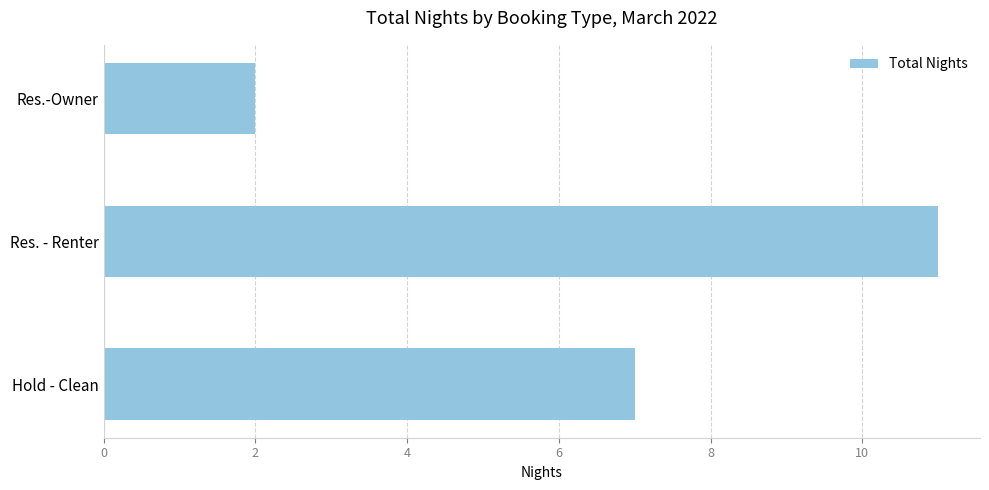

Rank the categories by value from lowest to highest.

Res.-Owner, Hold - Clean, Res. - Renter